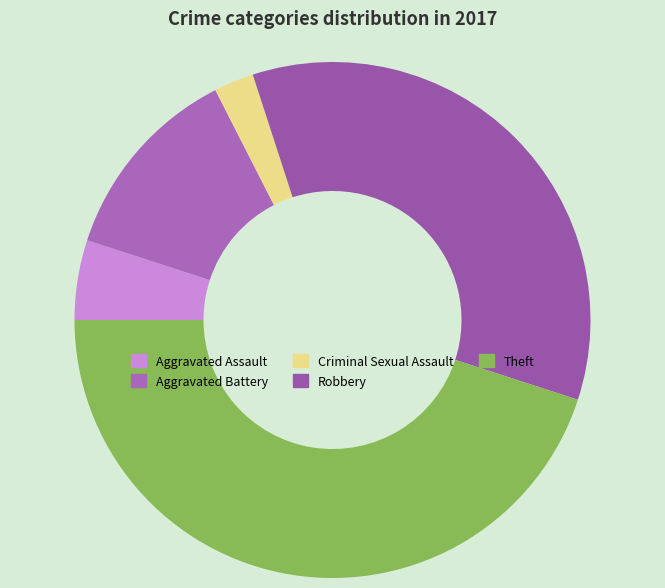

Count the number of slices in the pie.

5